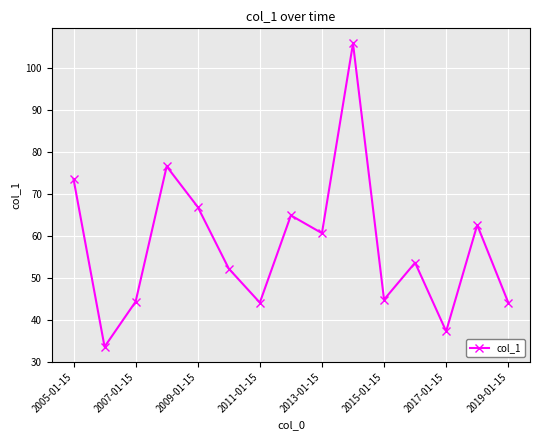

What is the maximum value shown in the chart?

105.8